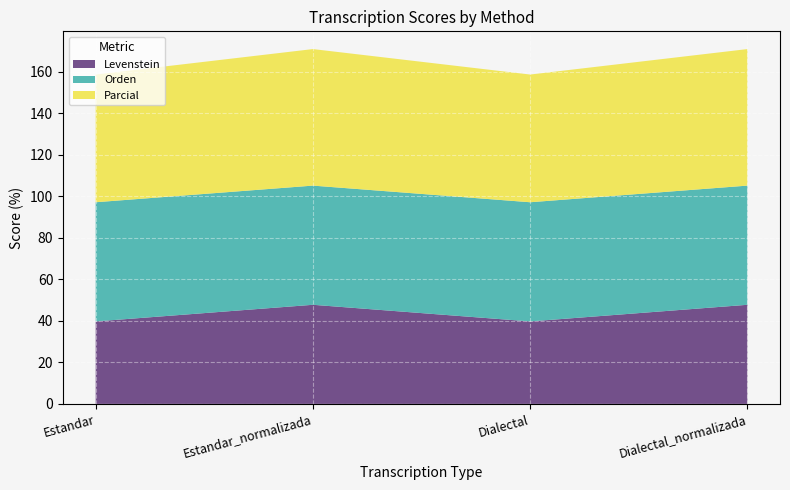

Reading left to right, extract all data points from this chart.

Levenstein: 39.7	47.8	39.7	47.8
Orden: 57.4	57.4	57.4	57.4
Parcial: 61.5	65.8	61.5	65.8